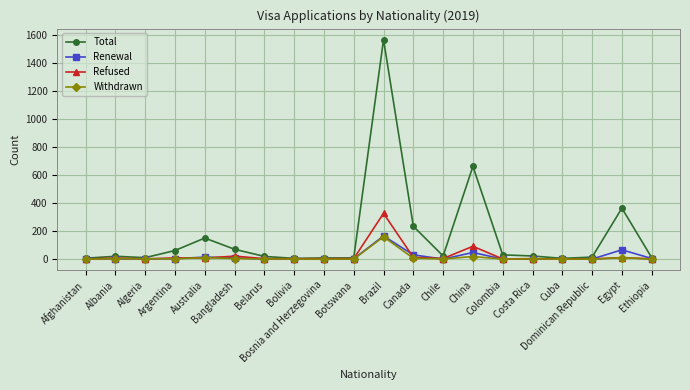

What is the greatest value displayed?

1565